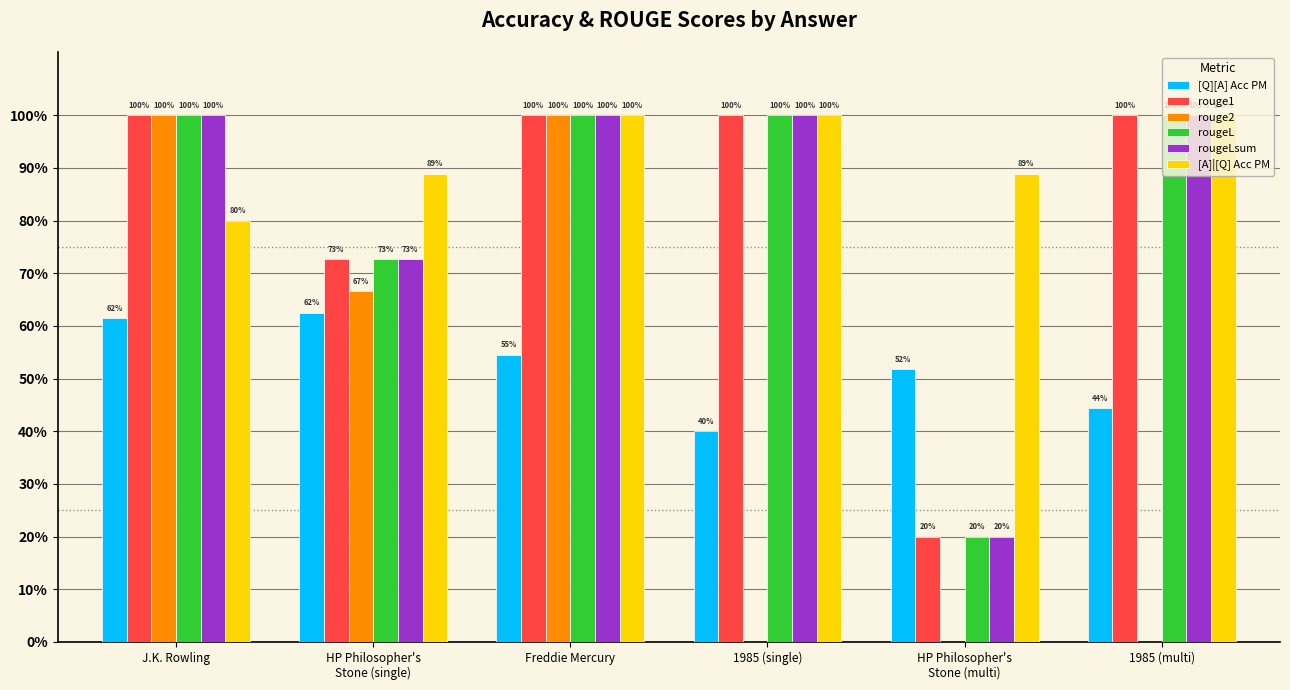

Are the bars grouped side by side (vs. stacked)?

Yes